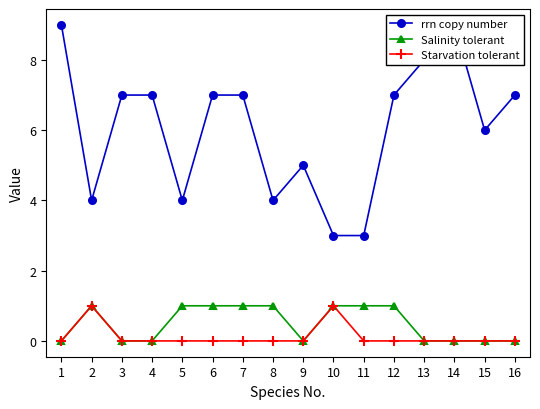

Reading left to right, list all the values displayed in this chart.

rrn copy number: 9	4	7	7	4	7	7	4	5	3	3	7	8	9	6	7
Salinity tolerant: 0	1	0	0	1	1	1	1	0	1	1	1	0	0	0	0
Starvation tolerant: 0	1	0	0	0	0	0	0	0	1	0	0	0	0	0	0